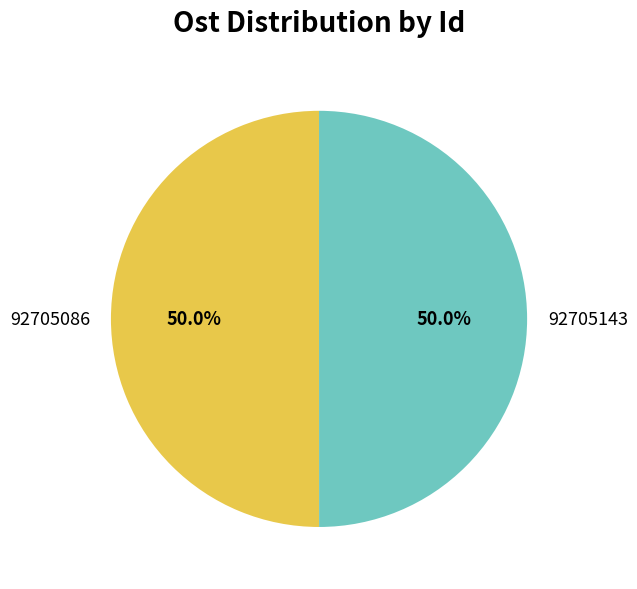

The 92705086 slice represents 50% of the pie. True or false?

True